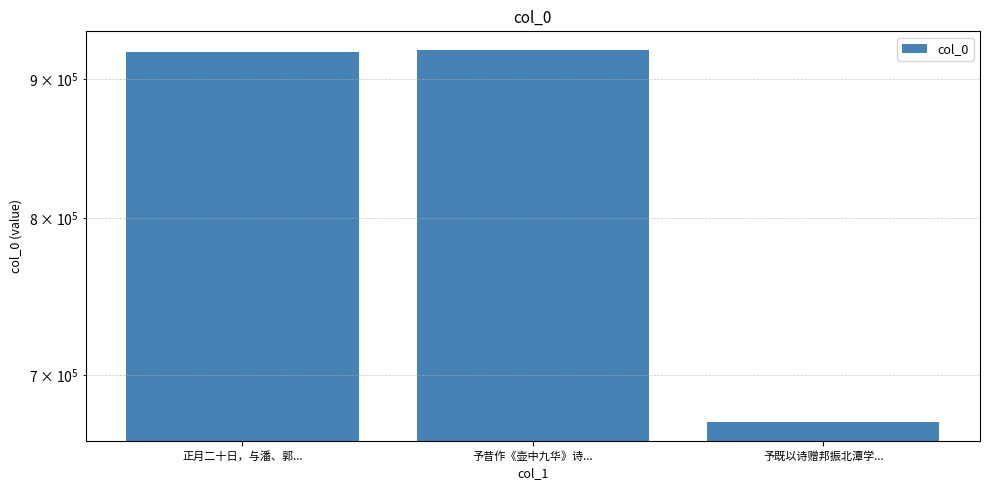

How many values are below 921217?

1